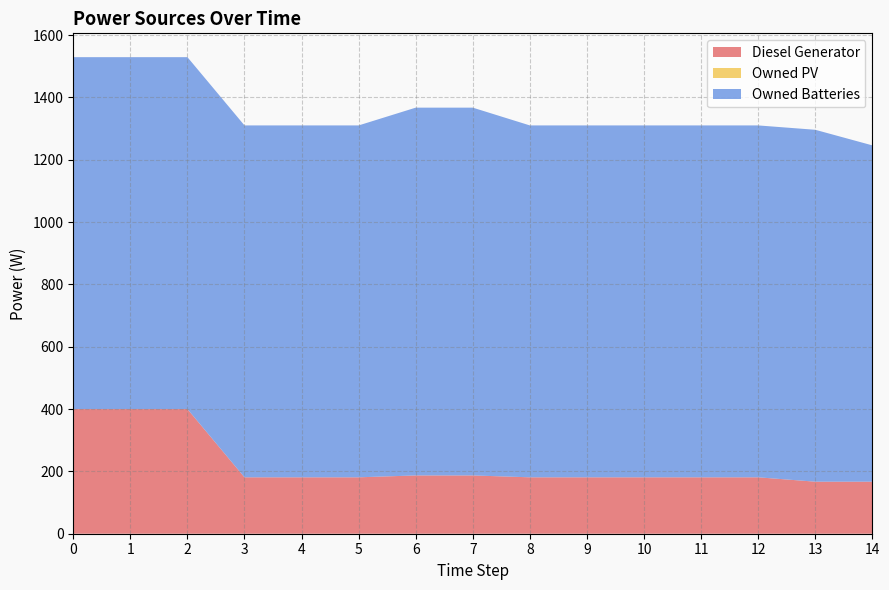

What is the total value across all series at 12?

1310.0